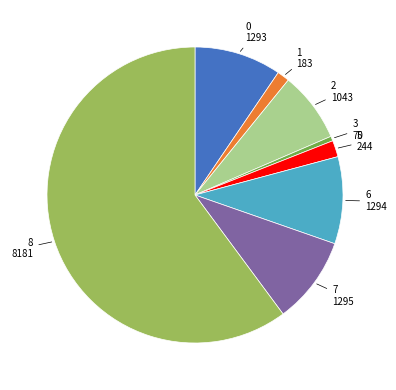

How many segments does this pie chart have?

8